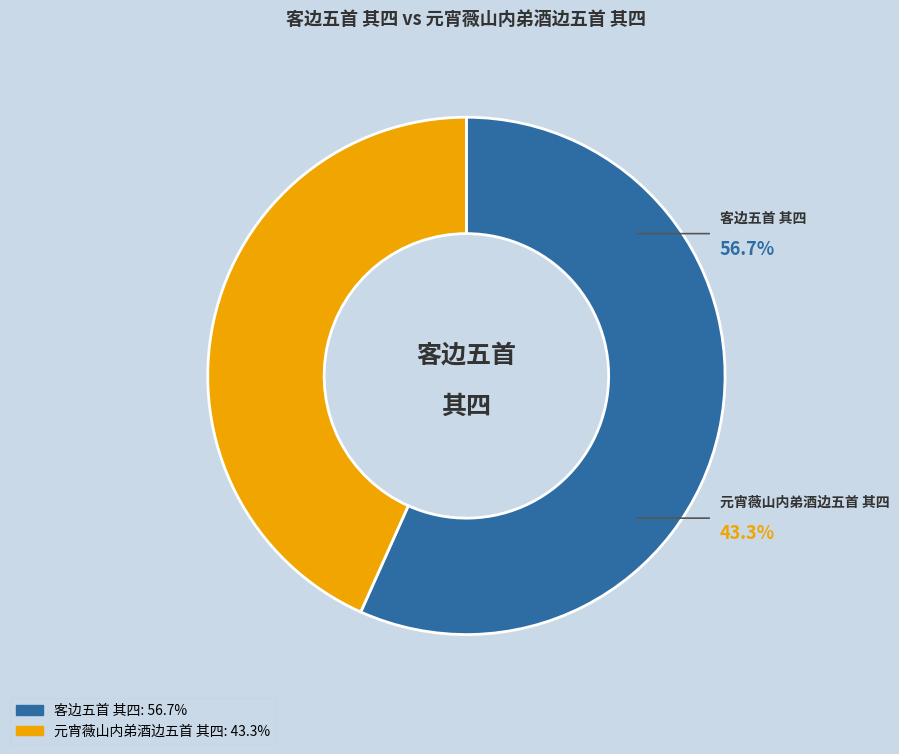

To the nearest percent, what is the combined percentage of 客边五首 其四 and 元宵薇山内弟酒边五首 其四?

100%